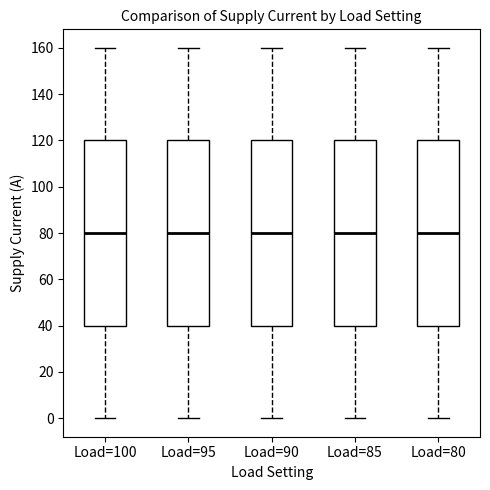

Reading left to right, read every box against the y-axis: the position of its median line, the range the box covers, and the ends of its whiskers. The values are not printed on the chart, so give them approximately, as read against the axis.

Load=100: median 80, box 40 to 120, whiskers 0 to 160
Load=95: median 80, box 40 to 120, whiskers 0 to 160
Load=90: median 80, box 40 to 120, whiskers 0 to 160
Load=85: median 80, box 40 to 120, whiskers 0 to 160
Load=80: median 80, box 40 to 120, whiskers 0 to 160